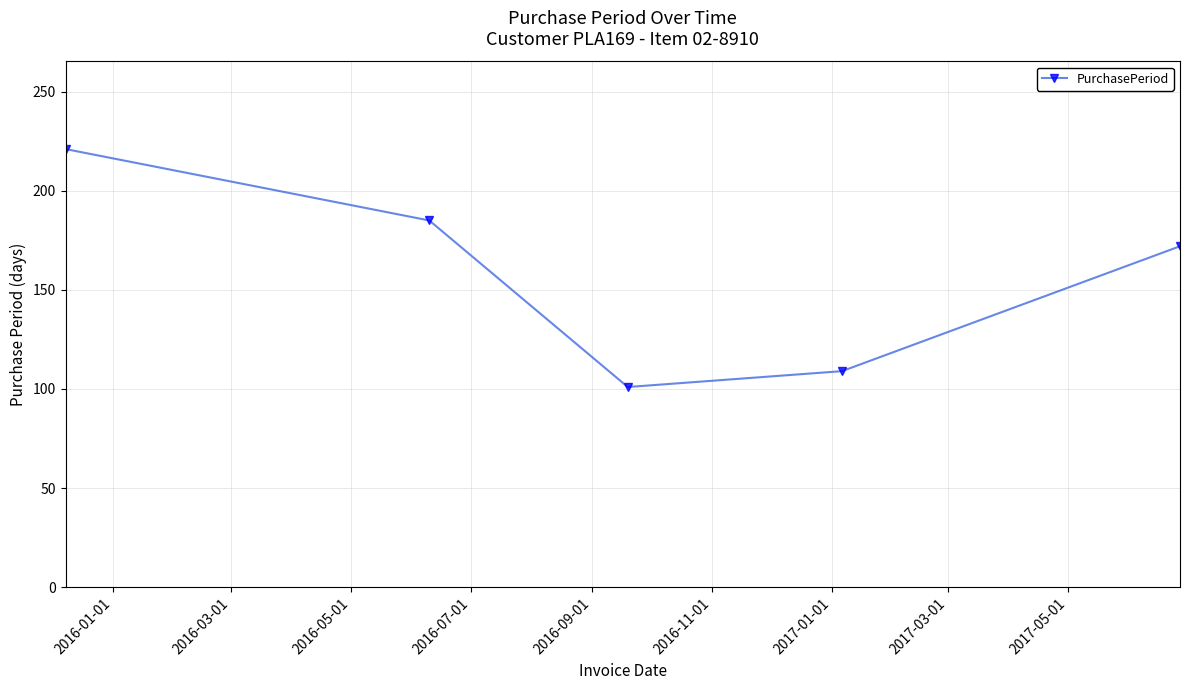

What is the sum of all values?

788